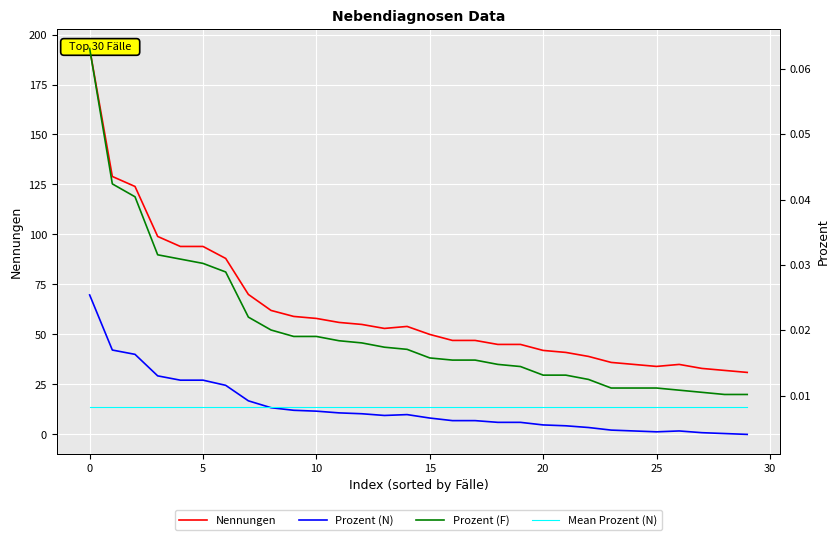

Which series has the largest total across all categories?

Nennungen